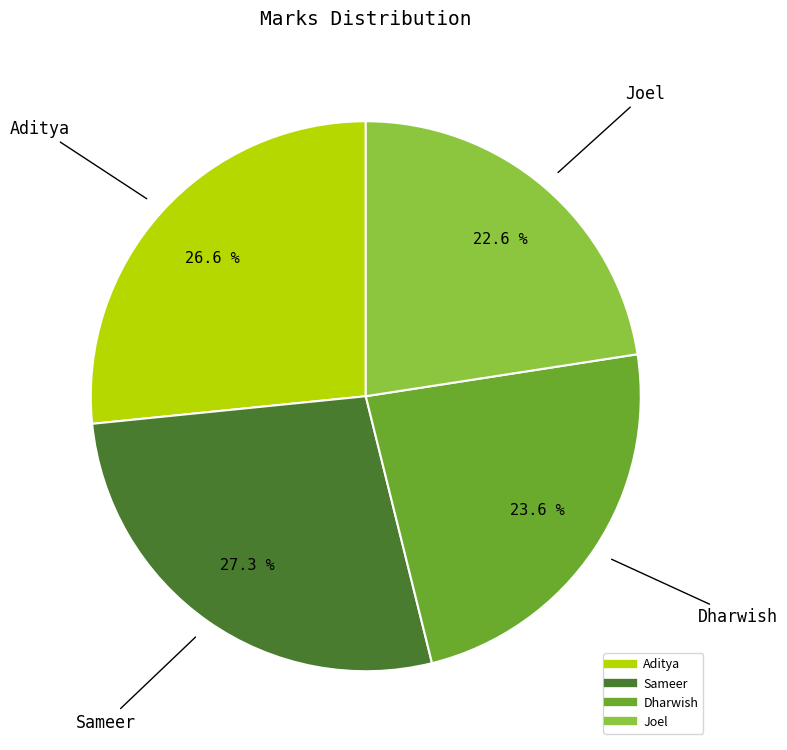

How many segments does this pie chart have?

4